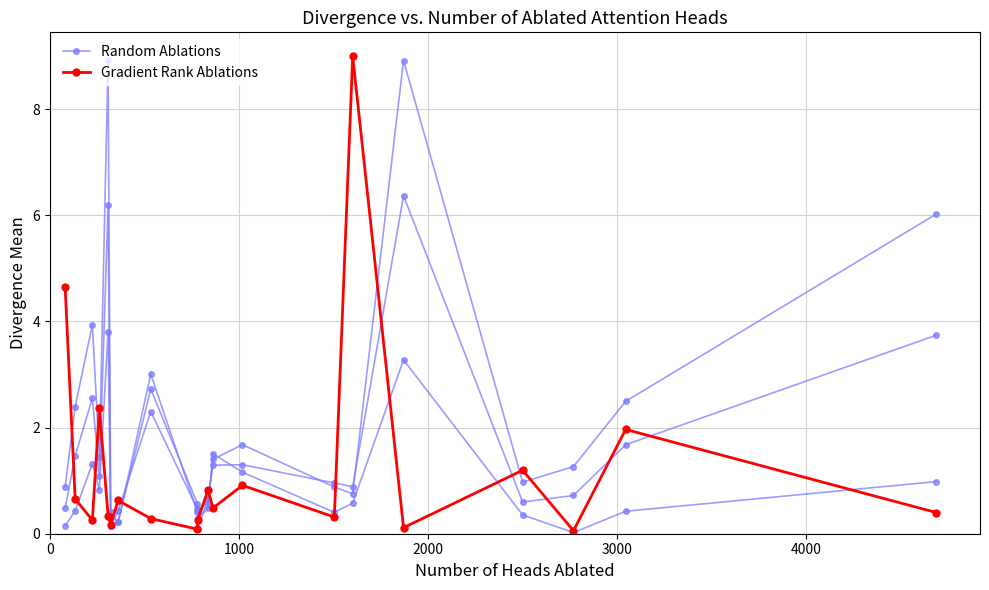

What is the difference between the maximum and second lowest values in the Gradient Rank Ablations series?

8.9